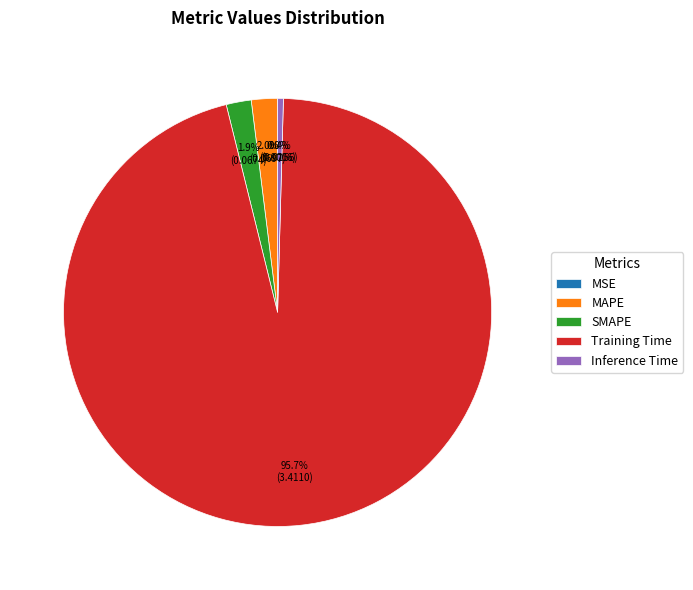

Does any single category account for the majority?

Yes